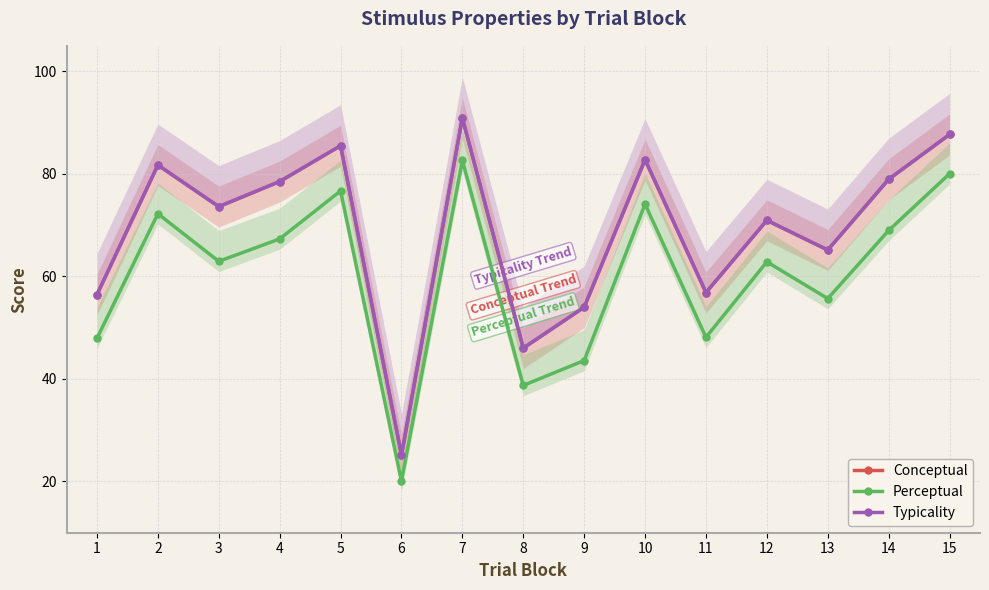

What is the difference between the Typicality values at 6 and 3?

48.5